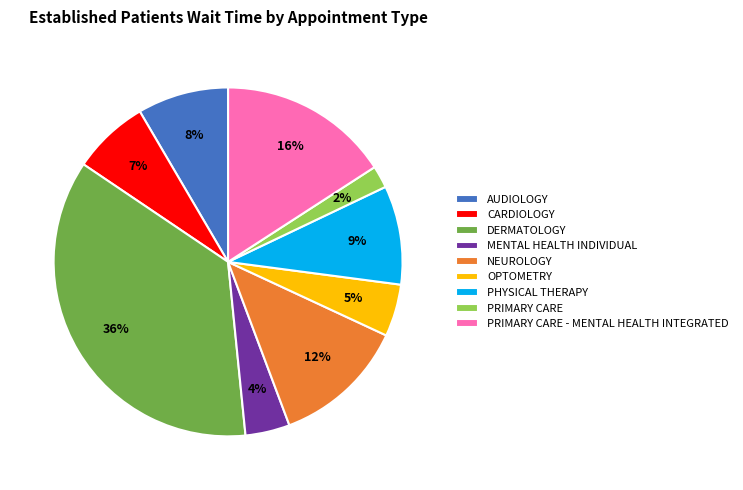

How many segments does this pie chart have?

9